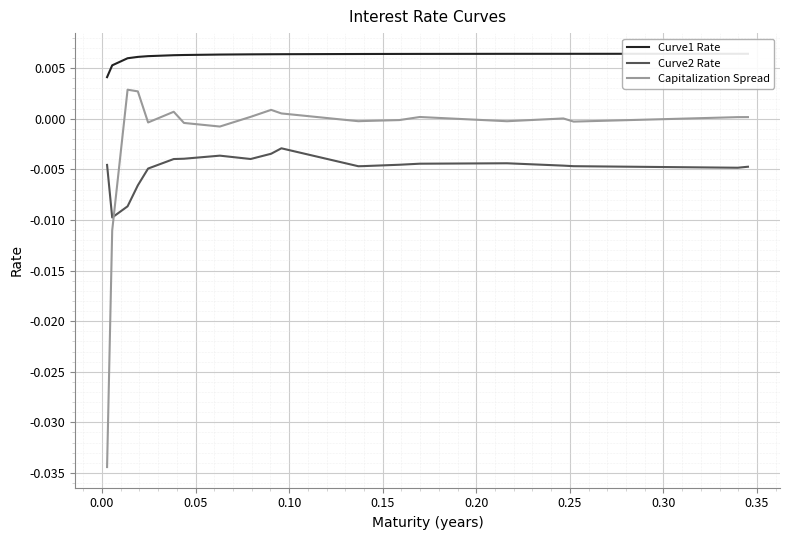

How many interior local valleys does the Curve2 Rate series have?

4